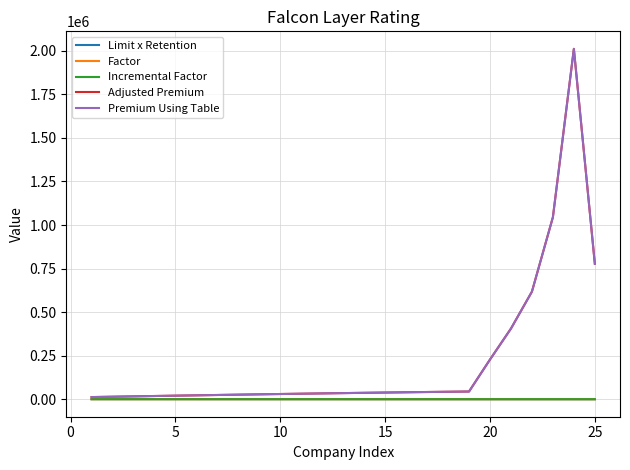

Does the chart have visible grid lines?

Yes